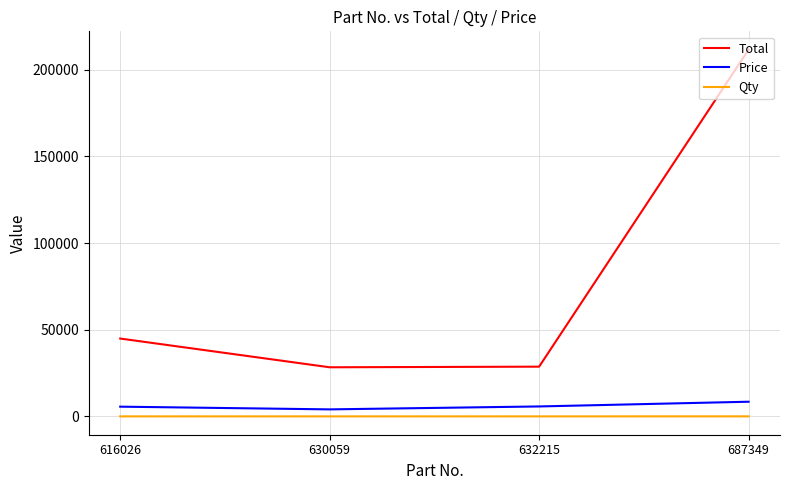

Count the number of categories in the chart.

4